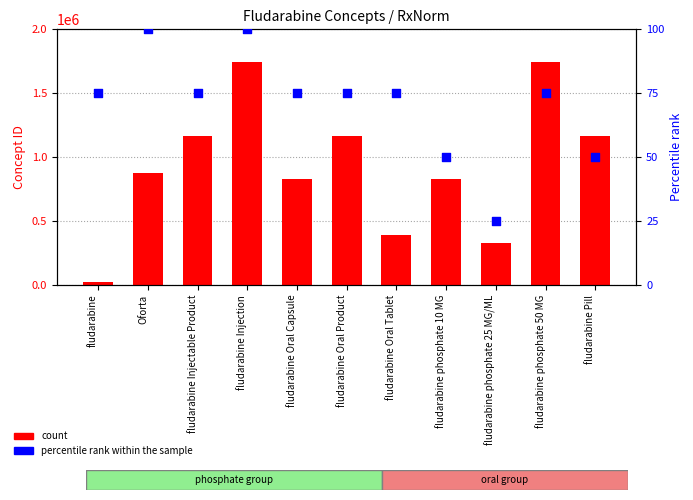

Is the value of percentile rank within the sample at Oforta greater than the value of count at fludarabine Pill?

No